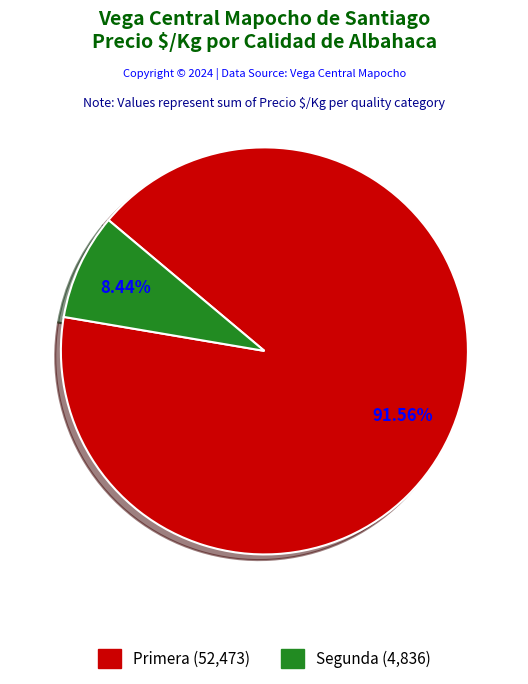

Count the number of slices in the pie.

2